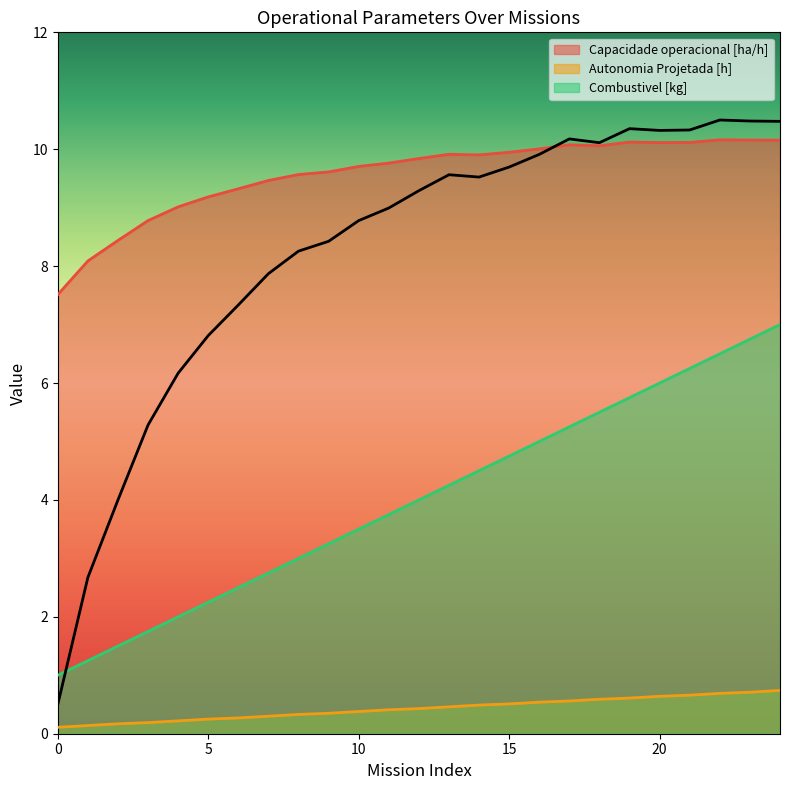

What is the value of the Capacidade operacional [ha/h] point at the 6th from the left?

9.2